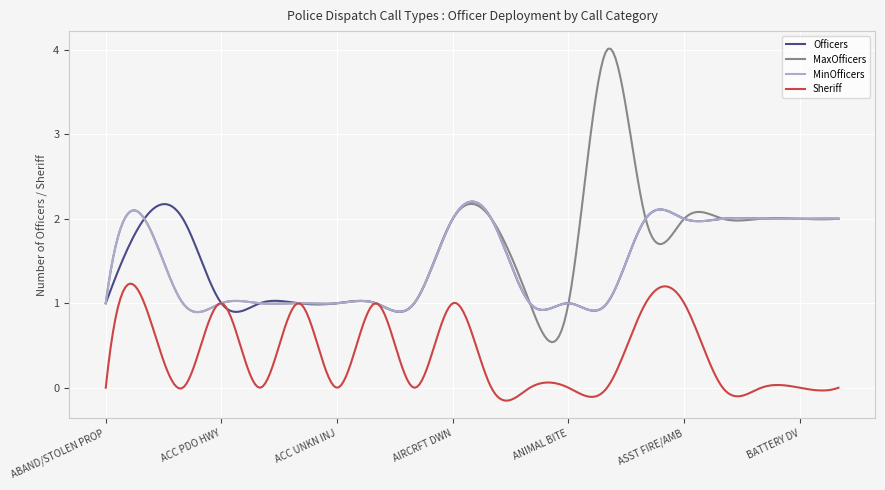

Which series has the widest spread of values?

MaxOfficers